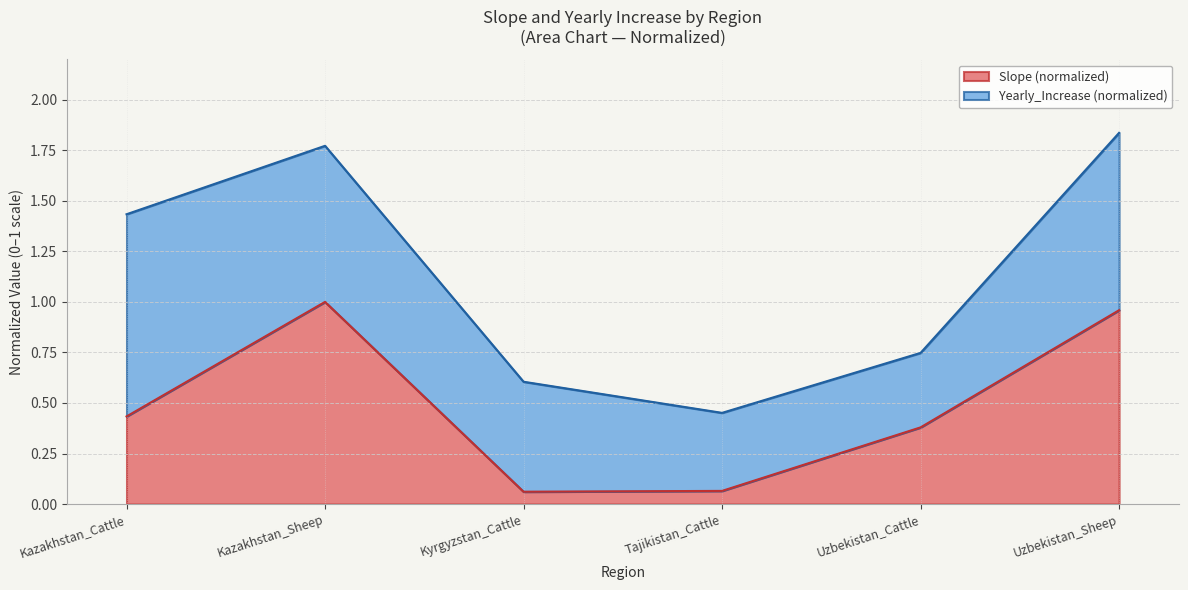

The chart shows a value of 0.1 at Tajikistan_Cattle. True or false?

False